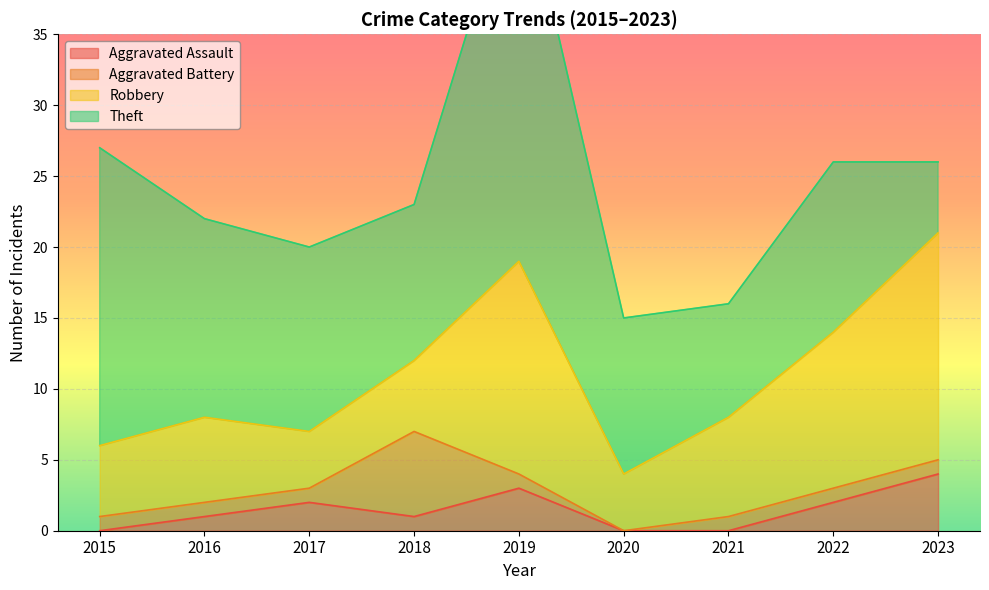

At which category does the chart reach its minimum across all series?

2015